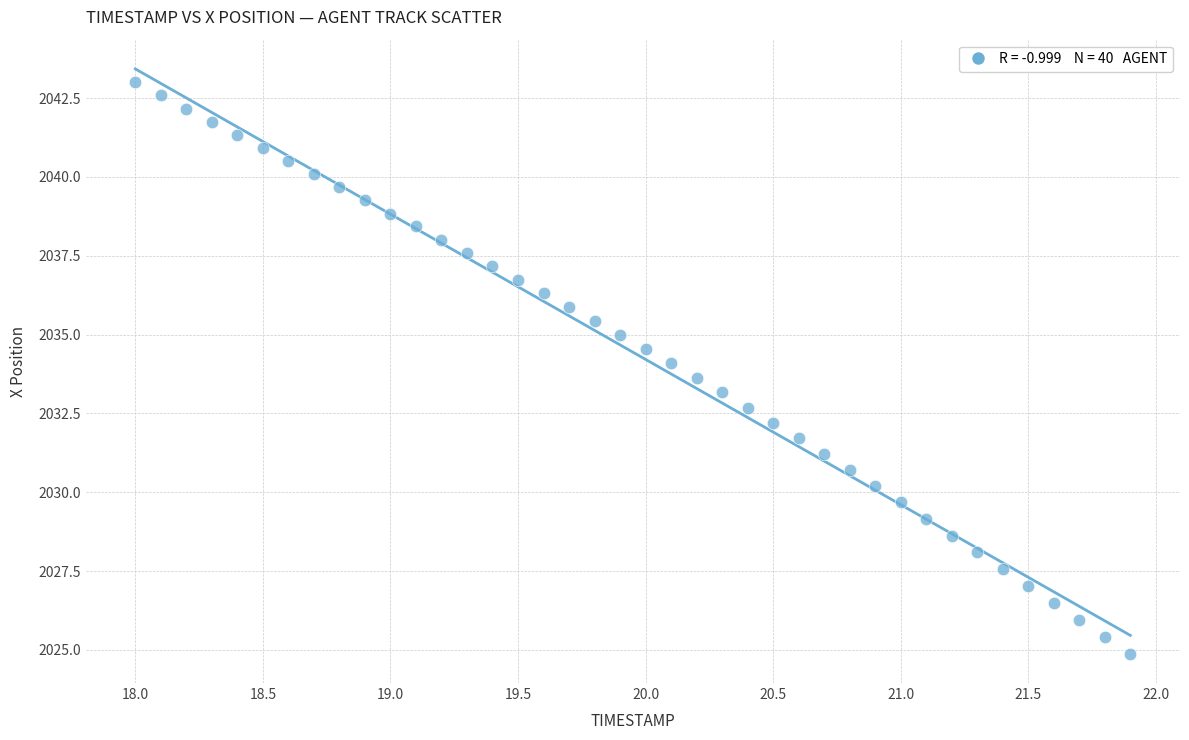

What is the range of Y values (max minus min)?

18.1